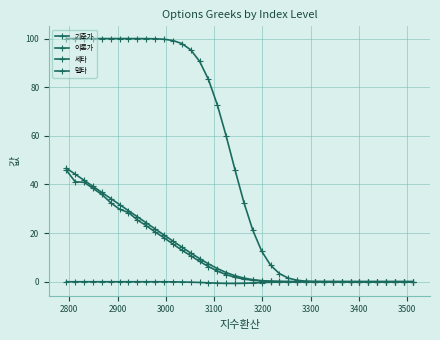

At how many categories does at least one series exceed 53?

19